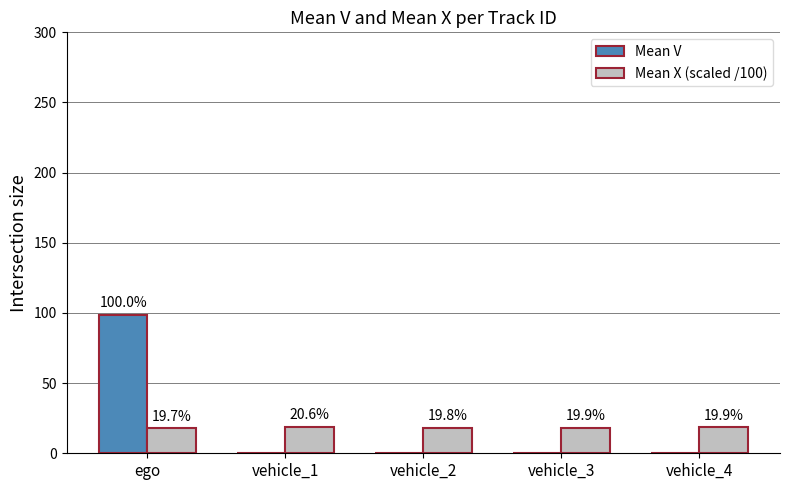

What are all the series names shown in the legend?

Mean V, Mean X (scaled /100)